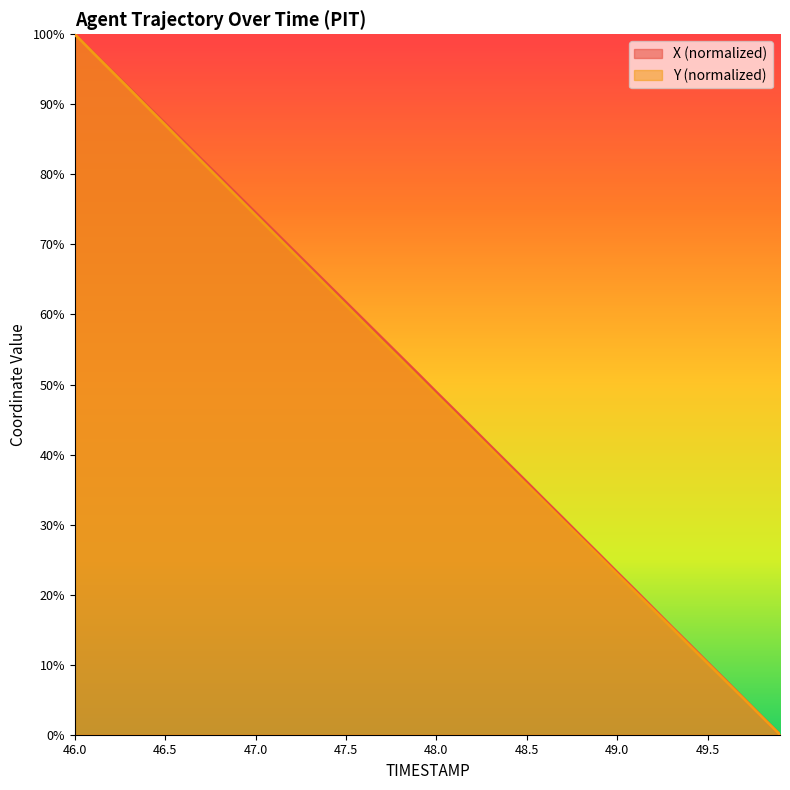

List the labels in order of Y value, largest first.

46.0, 46.1, 46.2, 46.3, 46.4, 46.5, 46.6, 46.7, 46.8, 46.9, 47.0, 47.1, 47.2, 47.3, 47.4, 47.5, 47.6, 47.7, 47.8, 47.9, 48.0, 48.1, 48.2, 48.3, 48.4, 48.5, 48.6, 48.7, 48.8, 48.9, 49.0, 49.1, 49.2, 49.3, 49.4, 49.5, 49.6, 49.7, 49.8, 49.9